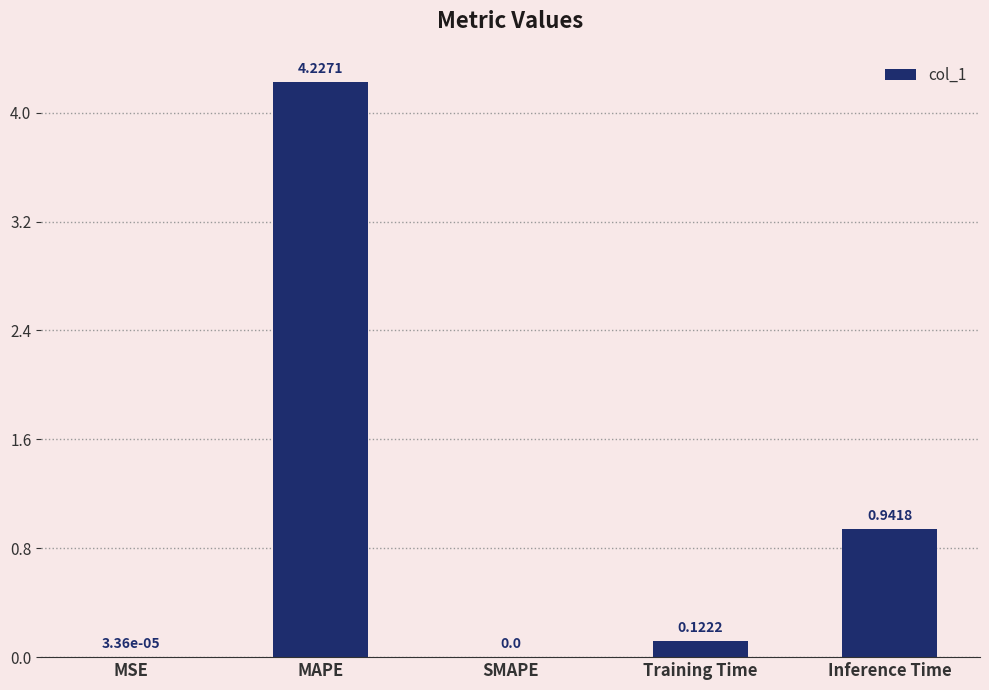

Are the bars grouped side by side (vs. stacked)?

No